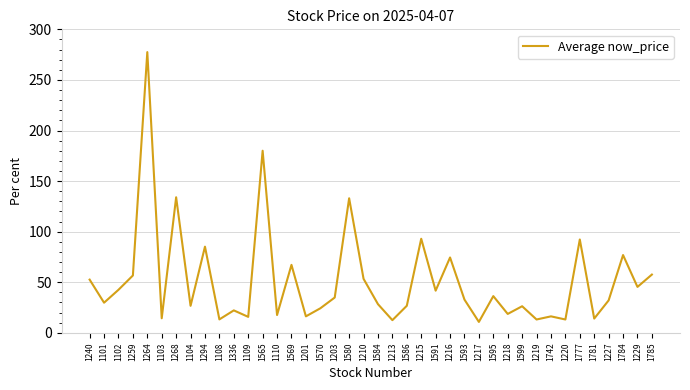

How many values are below 32?

19